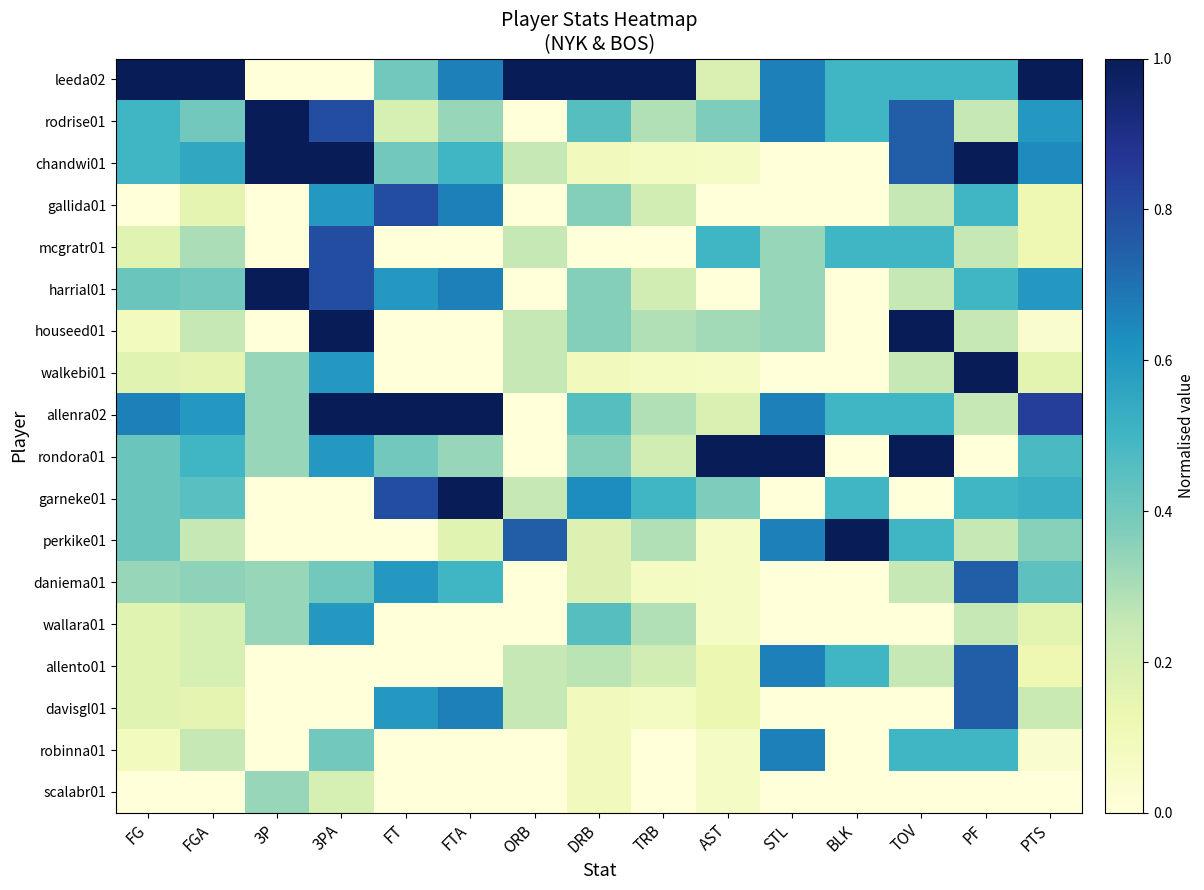

What is the spread (max minus min) of values at FT?

1.0